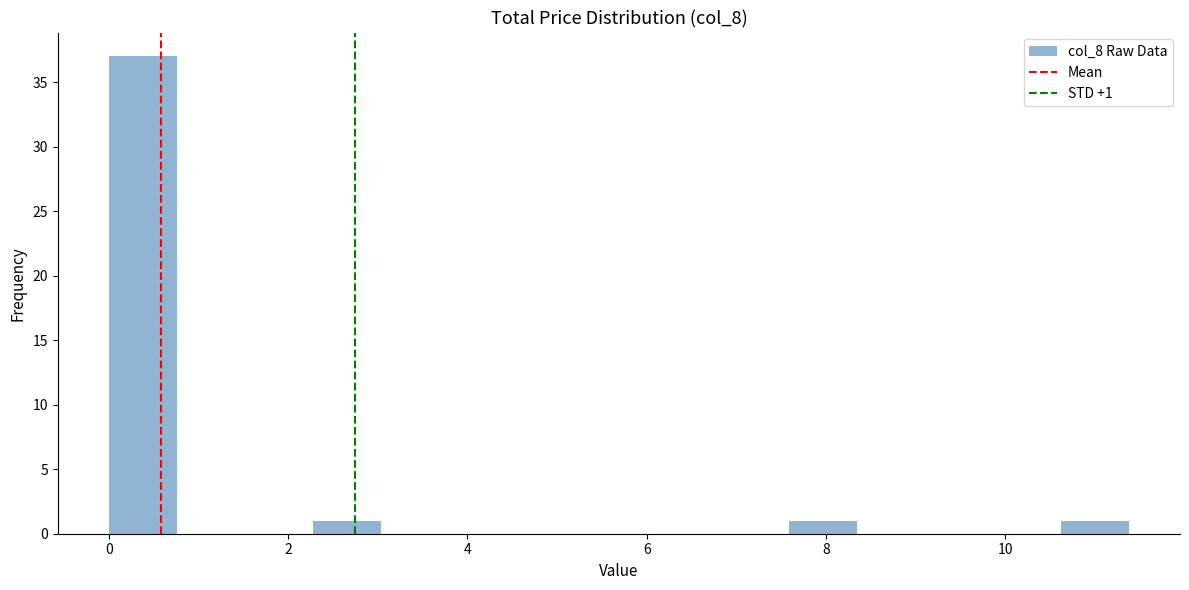

Read against the x-axis, roughly where is the centre of the tallest bar?

0.4